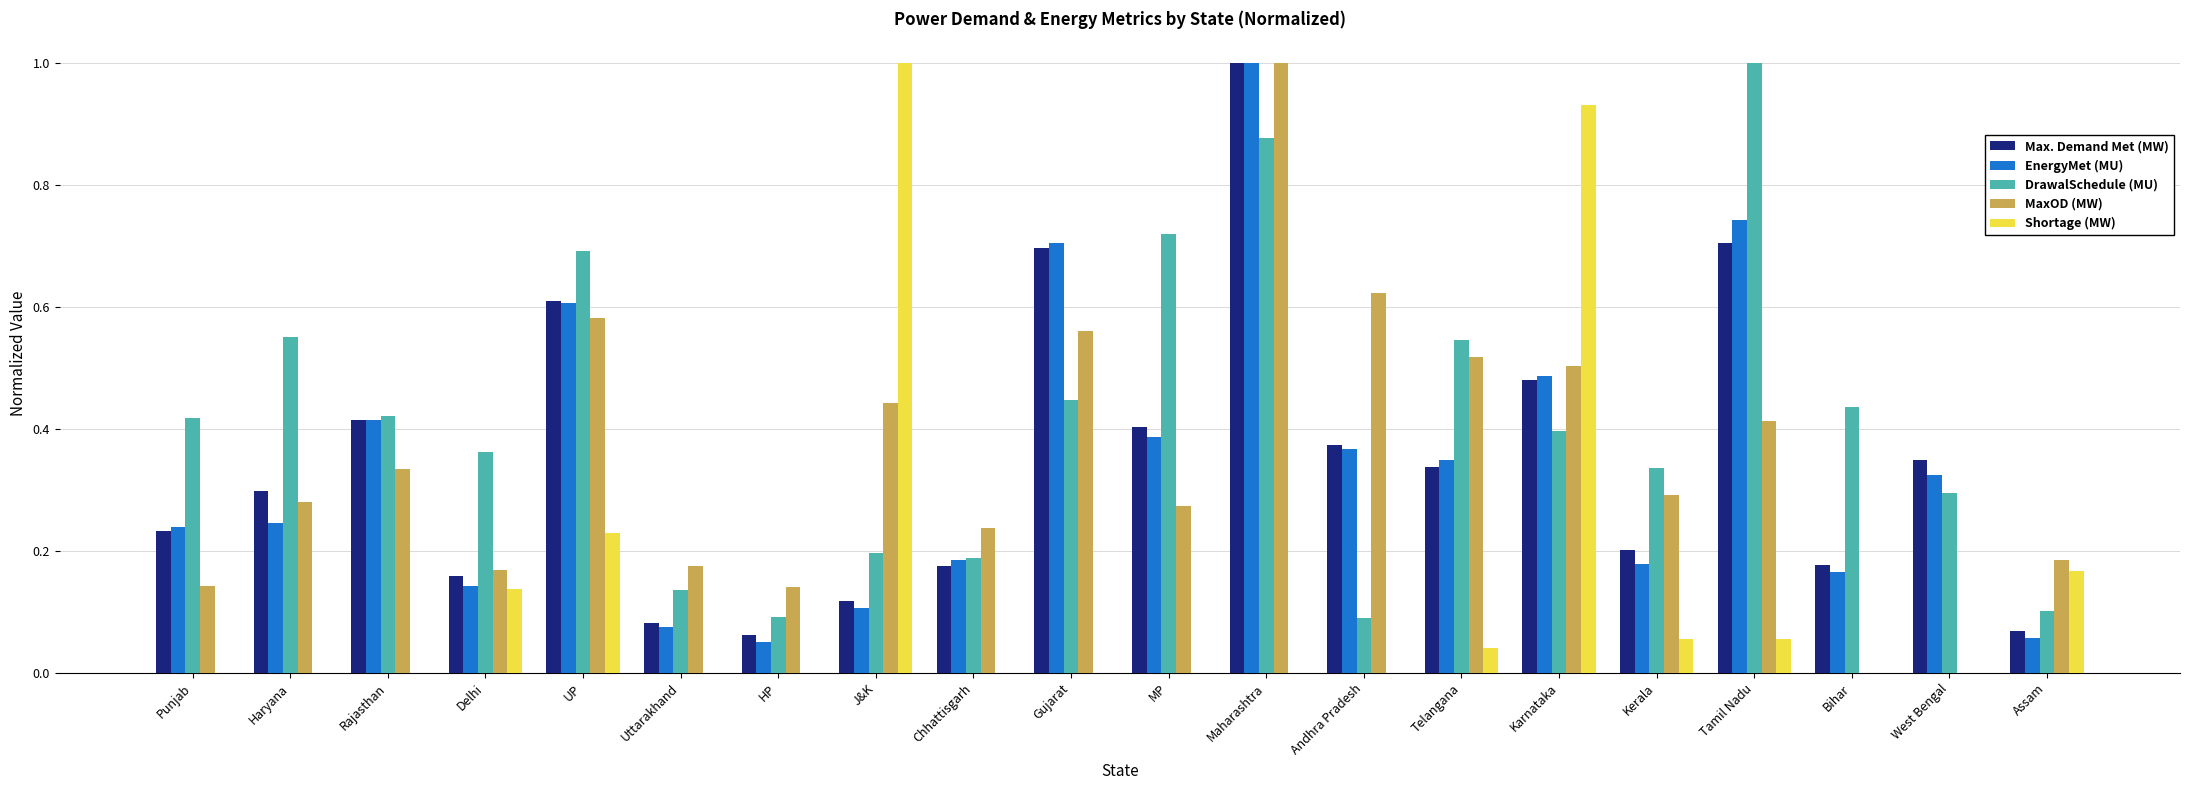

At which label does DrawalSchedule (MU) reach its peak?

Tamil Nadu